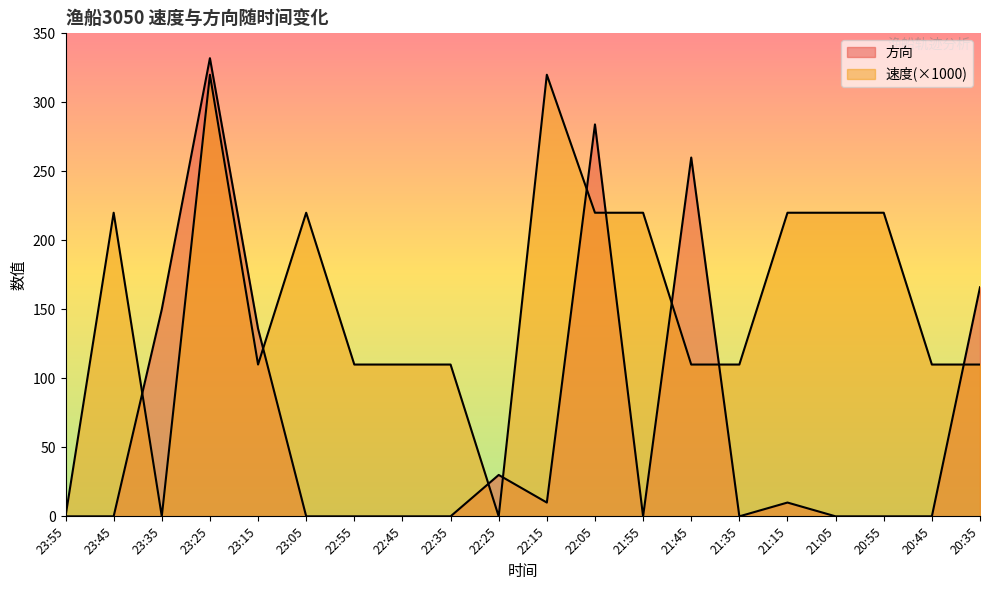

What are all the series names shown in the legend?

速度, 方向